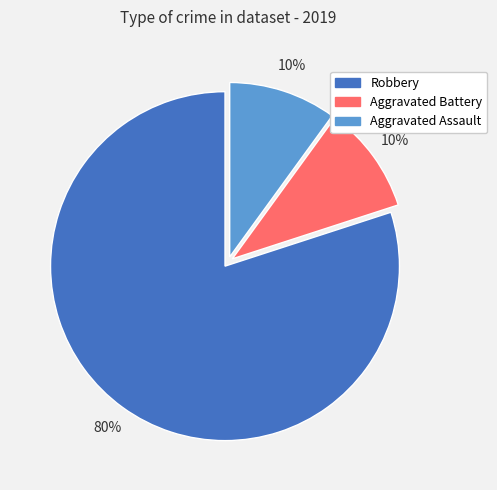

Is there any slice that represents more than half of the pie?

Yes